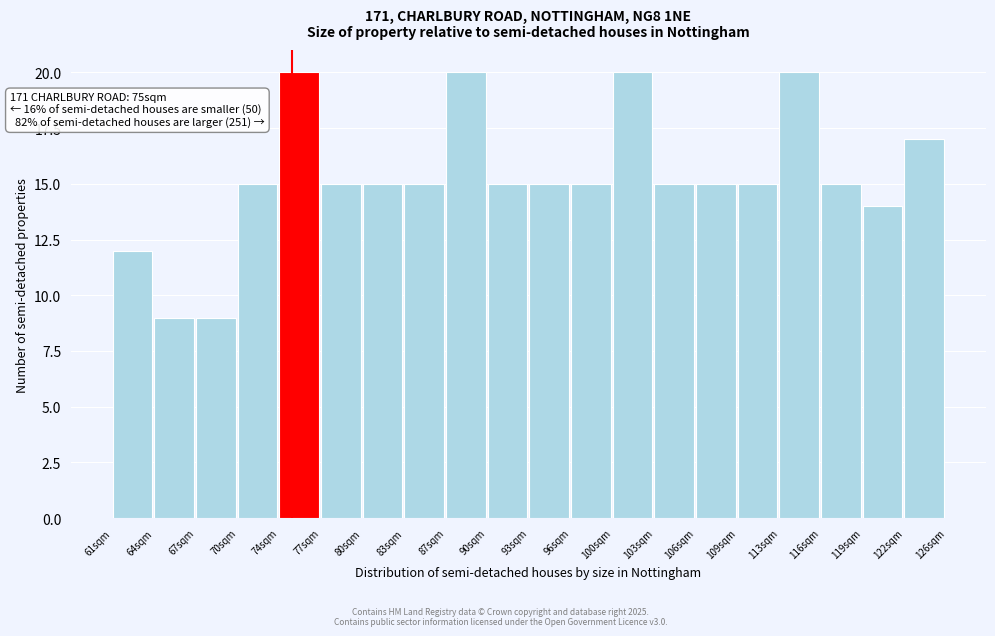

Reading left to right, what are all the values shown in this chart?

12	9	9	15	20	15	15	15	20	15	15	15	20	15	15	15	20	15	14	17